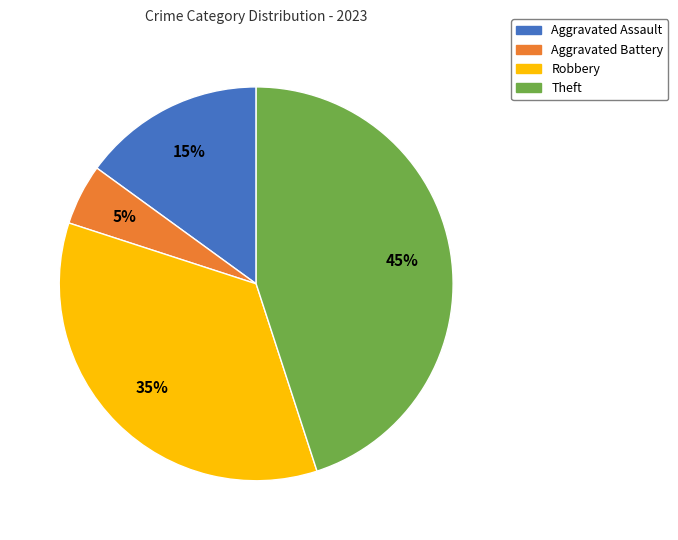

Is it true that Theft is 36% of the pie?

False